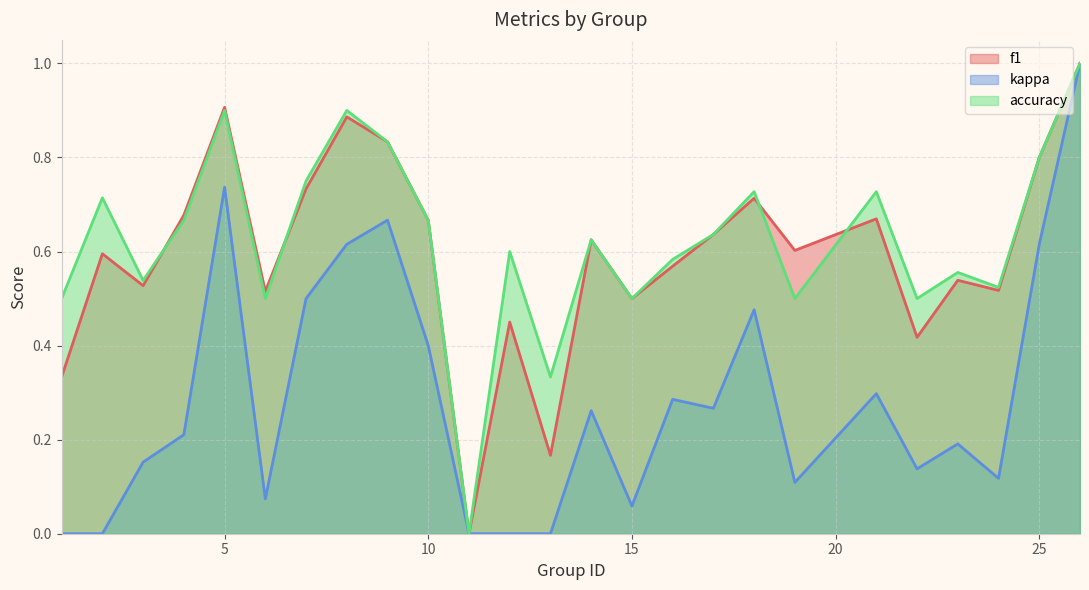

Rank the series at 21 from lowest to highest value.

kappa, f1, accuracy